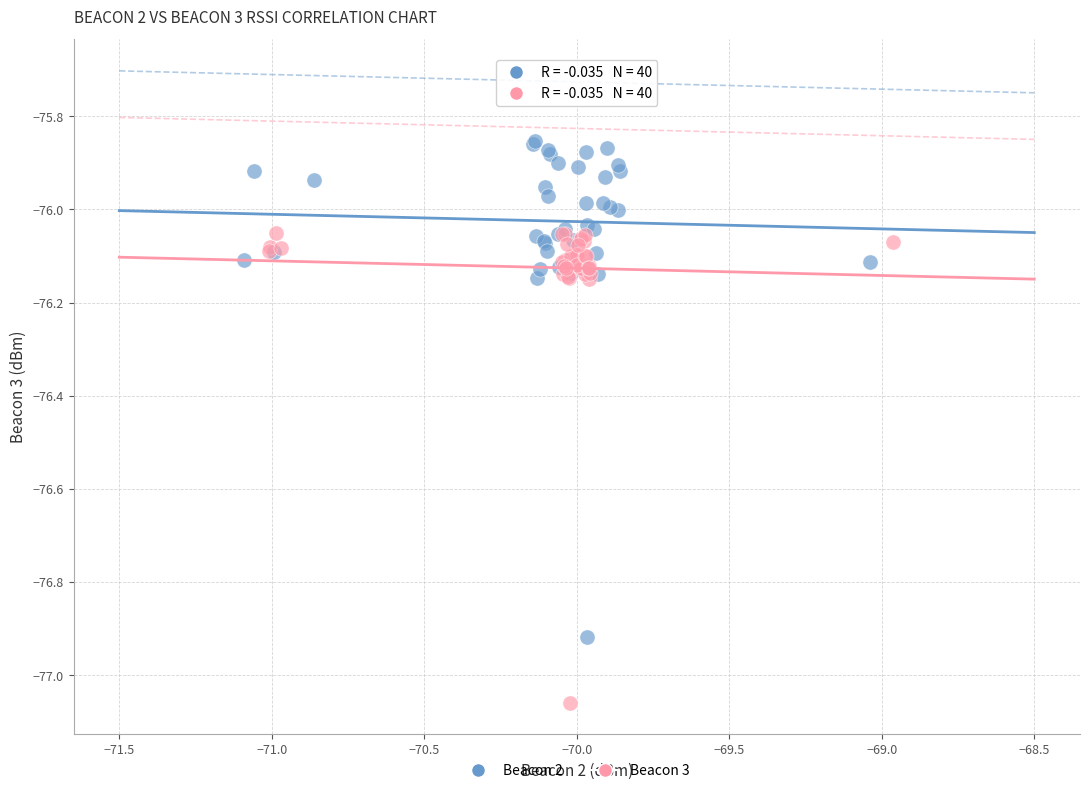

Which series contains the highest Y value?

Beacon 2